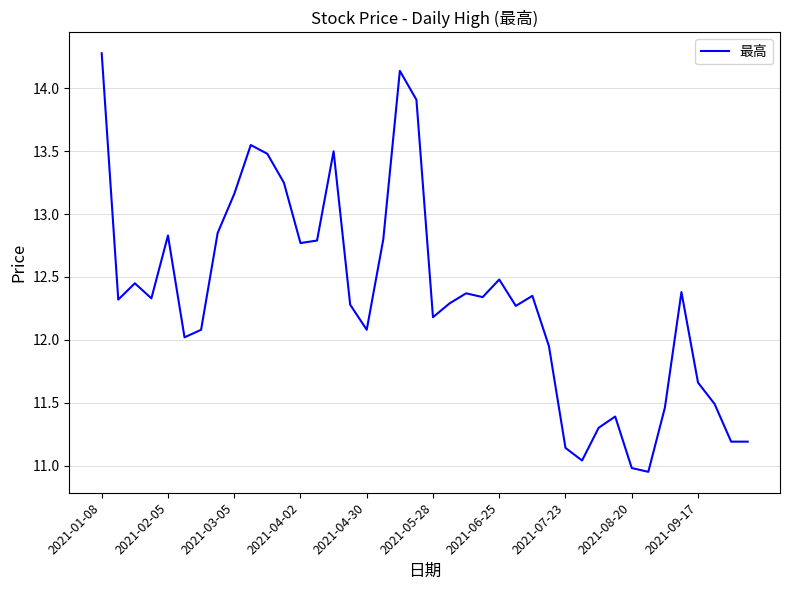

What is the greatest value displayed?

14.3